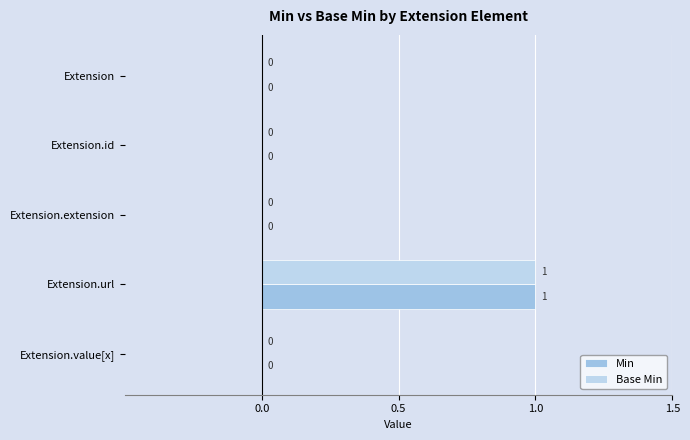

How many categories are shown in the chart?

5